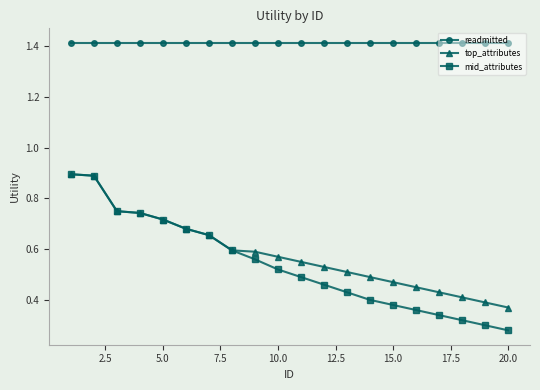

What is the value of the top_attributes point at the 2nd from the left?

0.9